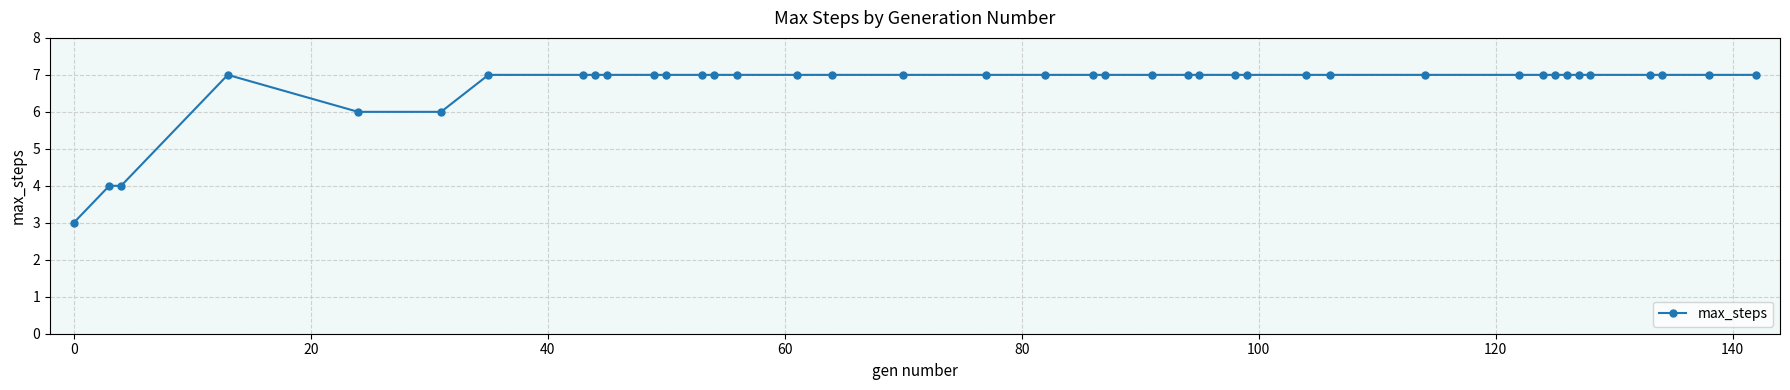

What is the sum of all values?

268